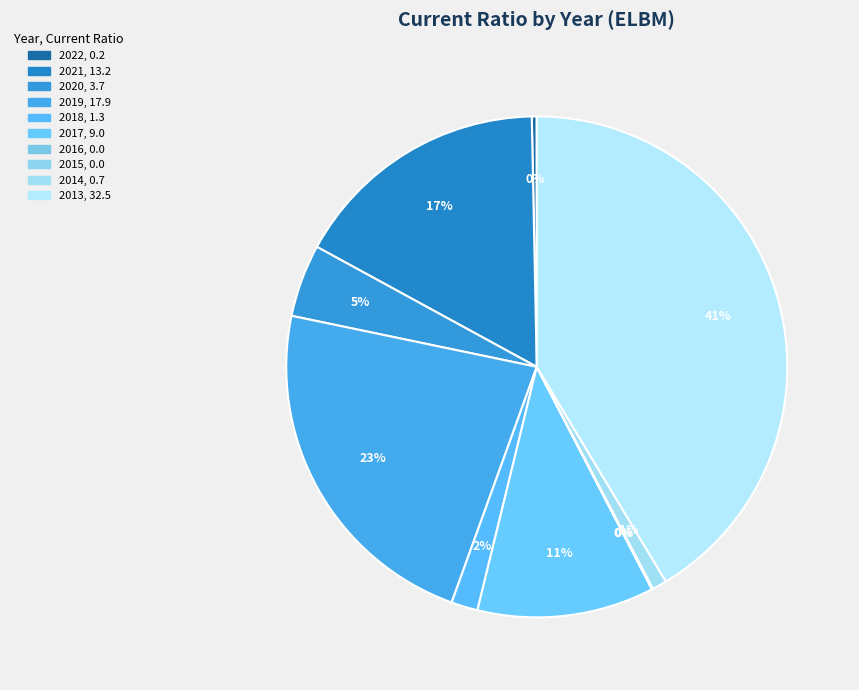

What is the ratio of the value at 2018 to the value at 2021?

0.1